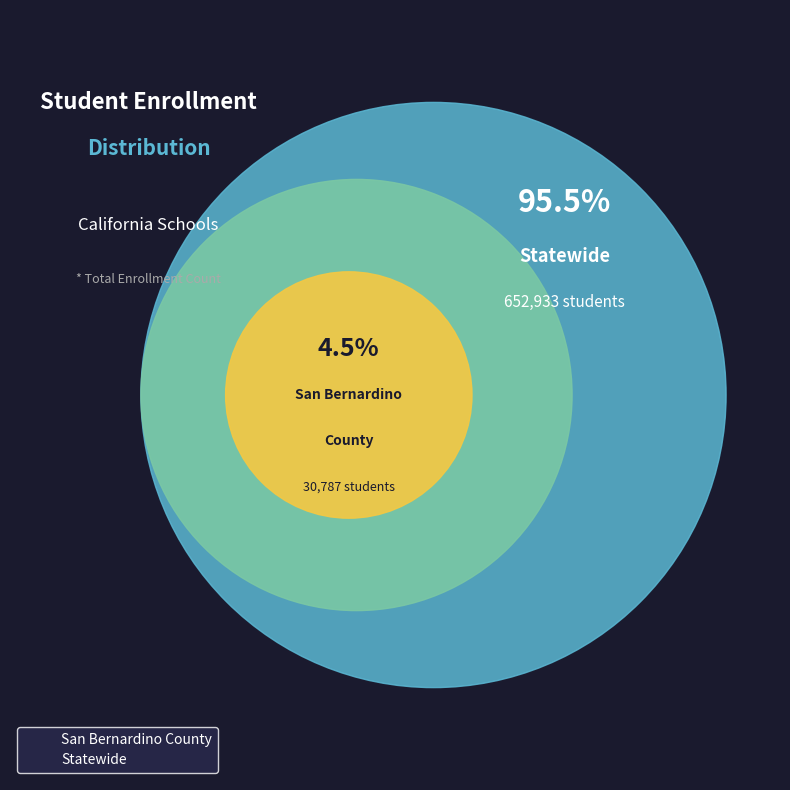

How many slices are in this pie chart?

2